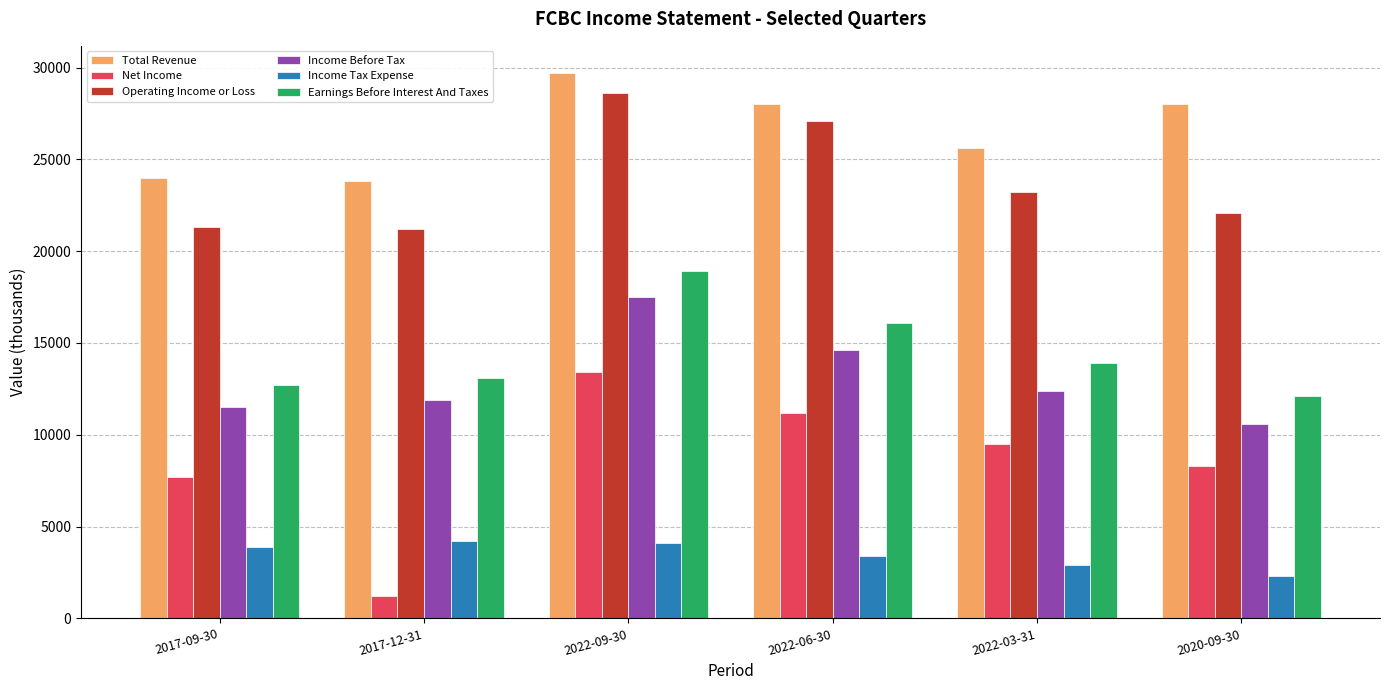

What is the total value across all series at 2022-03-31?

87500